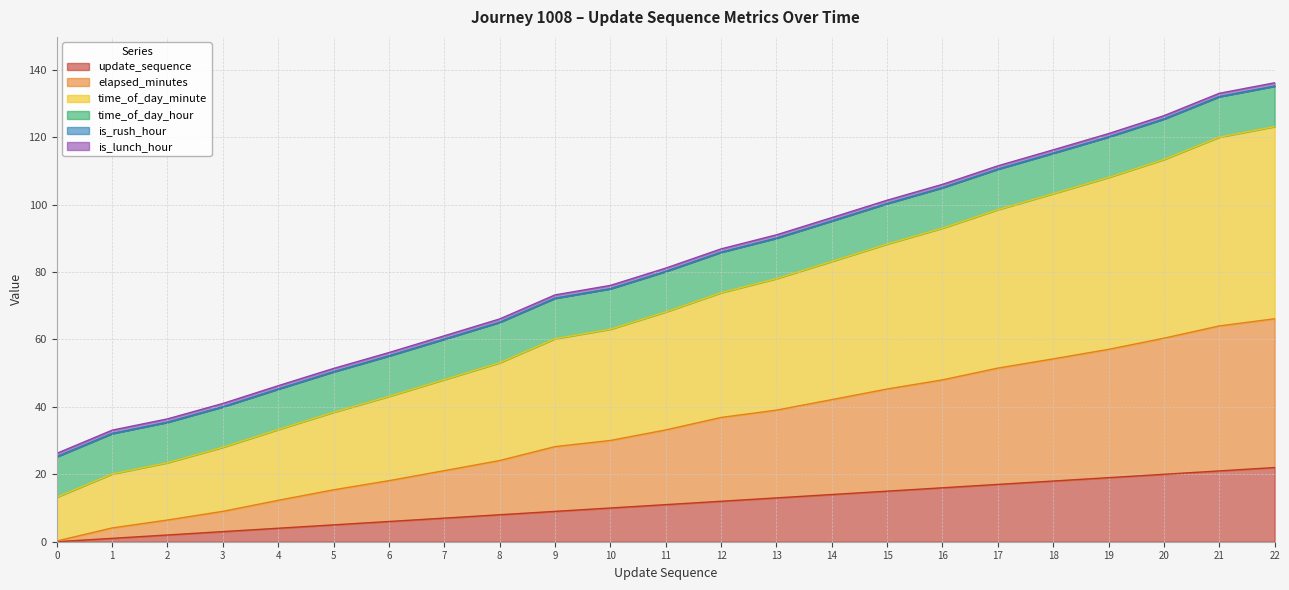

The value of time_of_day_minute at 9 is 104.1. True or false?

False